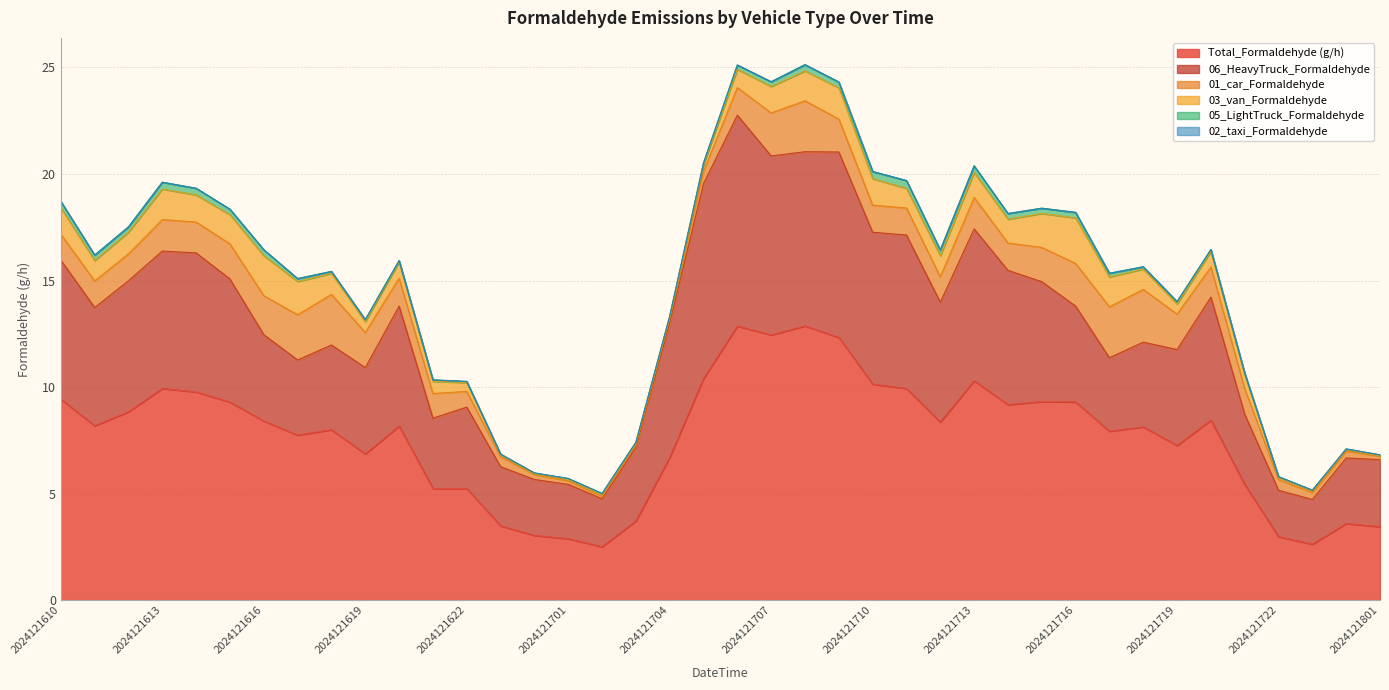

How many data points in Total_Formaldehyde (g/h) are above 8?

22